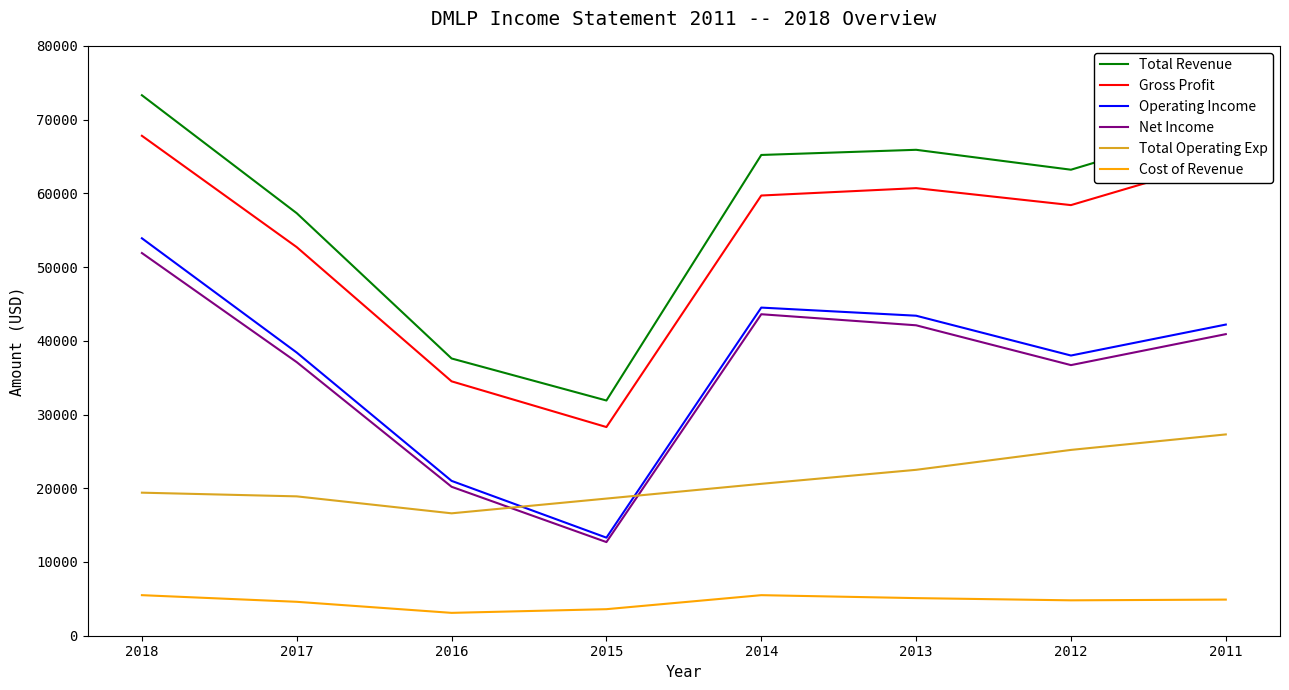

Which series has the largest total across all categories?

Total Revenue